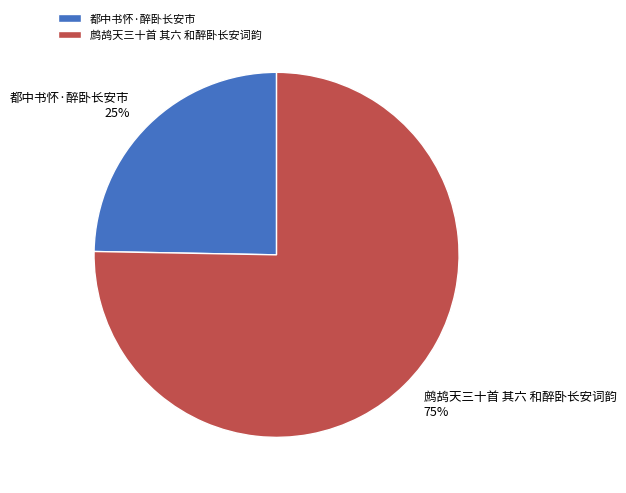

Between 都中书怀·醉卧长安市 and 鹧鸪天三十首 其六 和醉卧长安词韵, which is larger?

鹧鸪天三十首 其六 和醉卧长安词韵